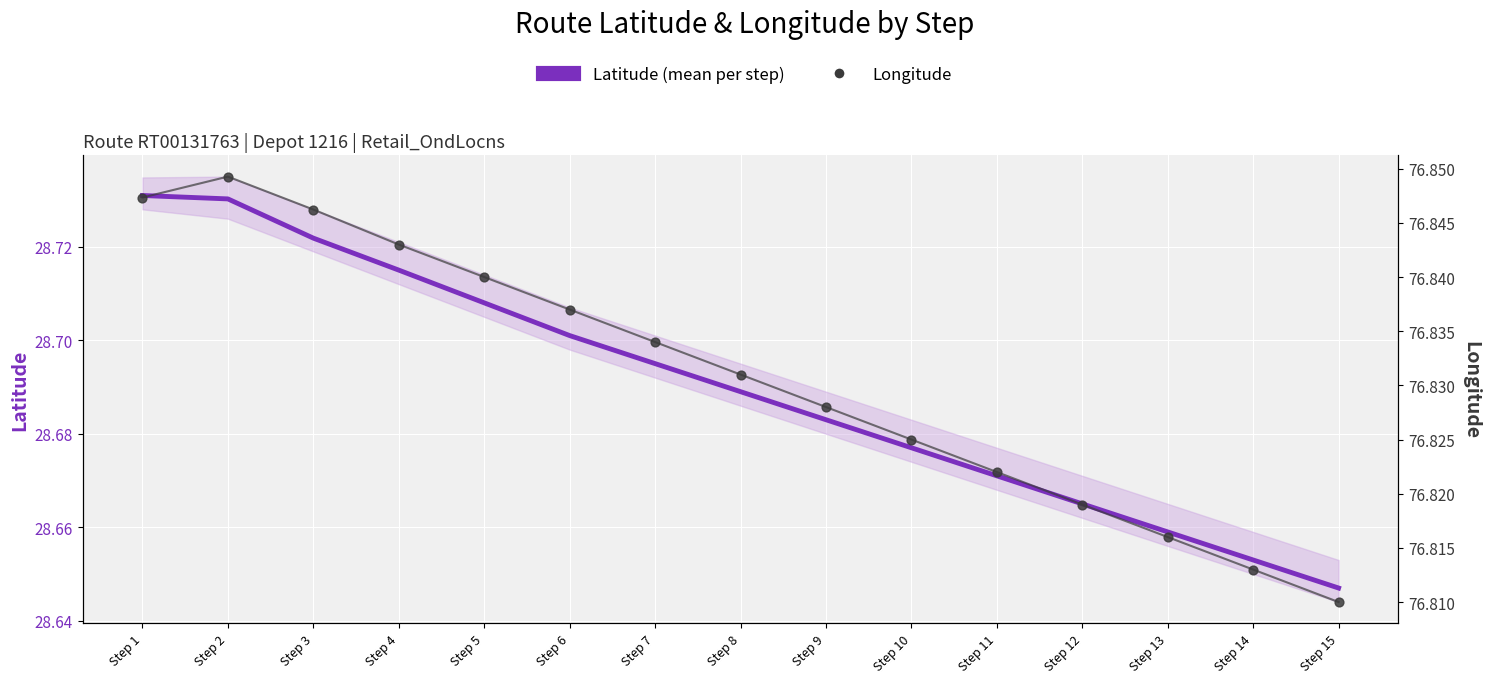

At how many categories does at least one series exceed 42?

15